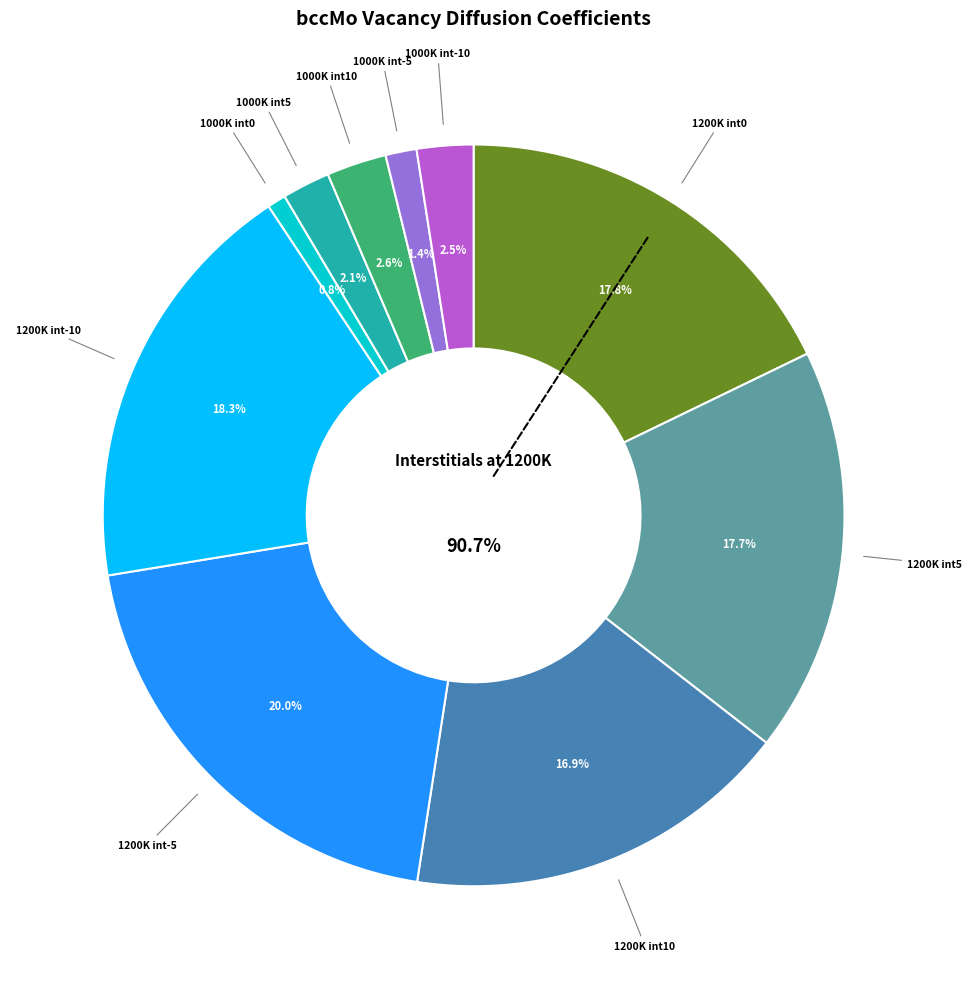

Does 800K int0 represent more than half of the total?

No